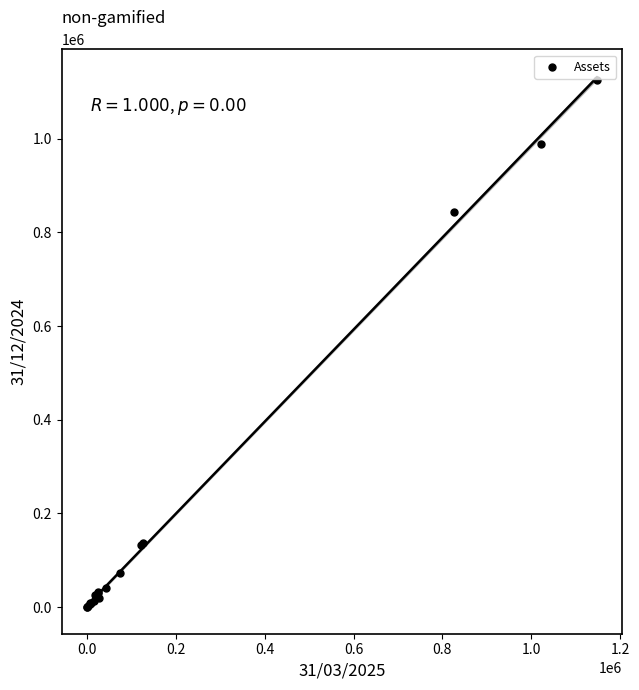

What Y value in the scatter plot is closest to 562398?

843917